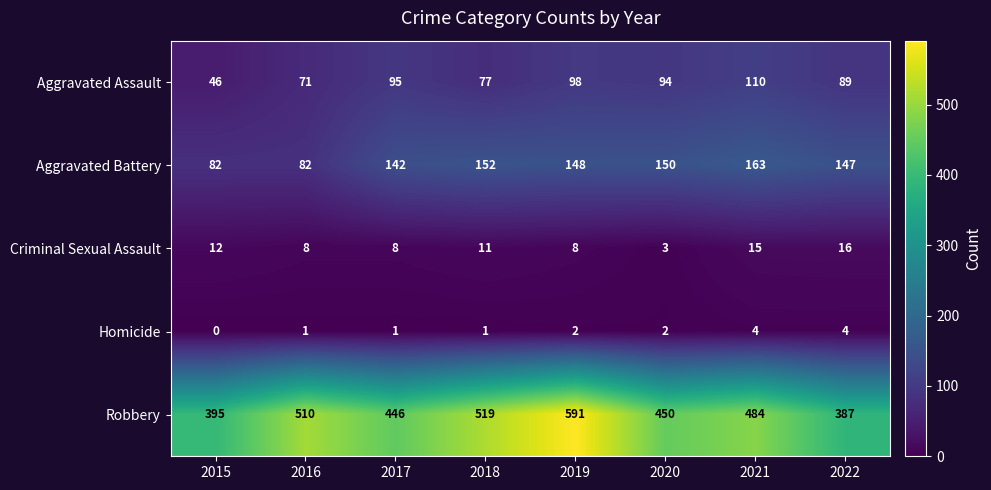

What value does the Robbery series have at 2019, to the nearest 50?

600